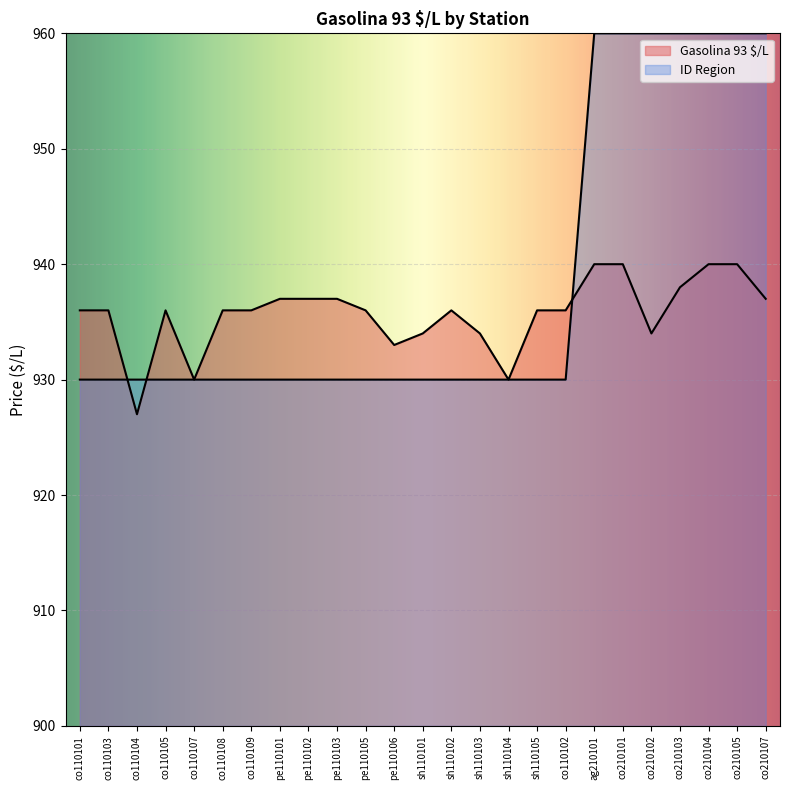

What position from the left is sh110101?

13